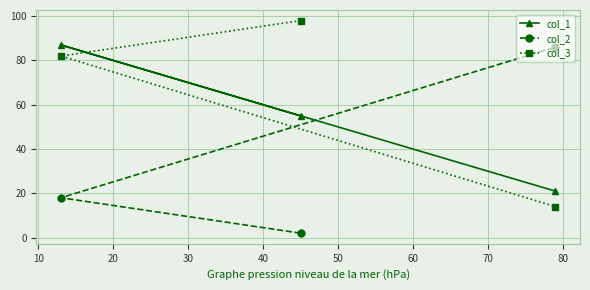

At how many categories does at least one series exceed 35?

3